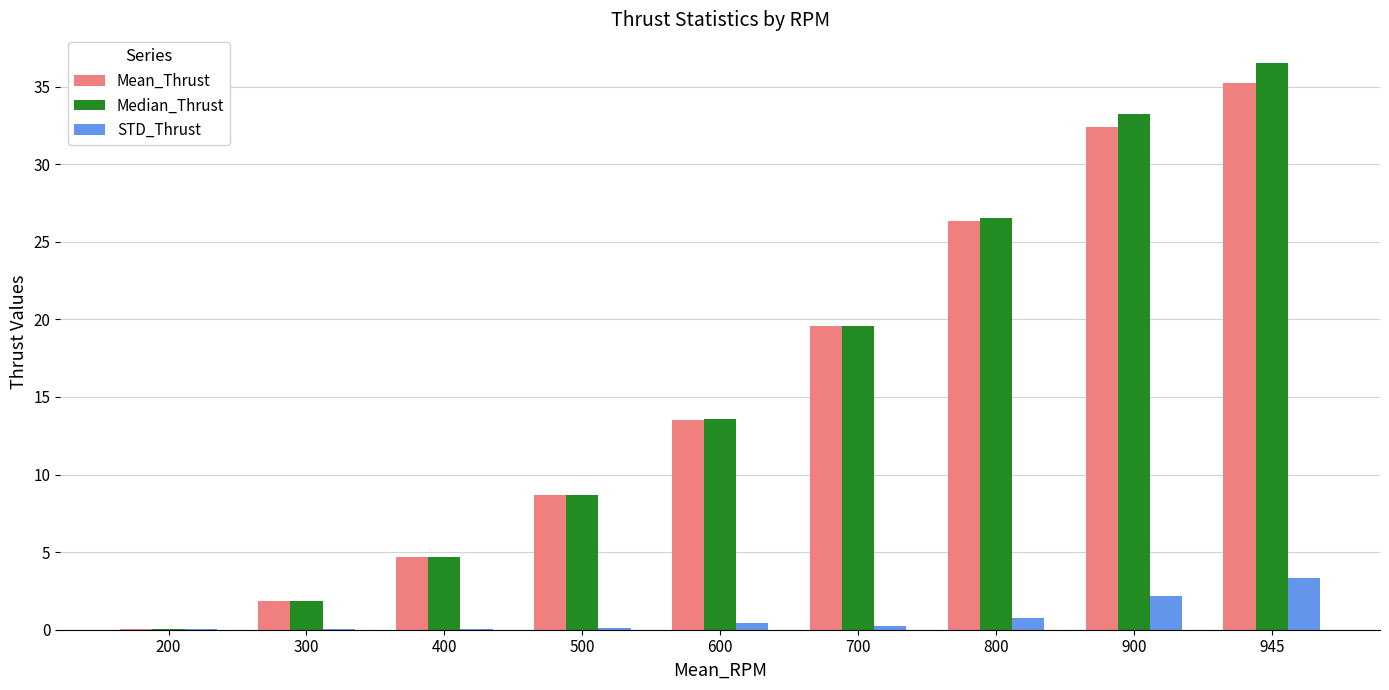

At which category is the sum across all series the highest?

945